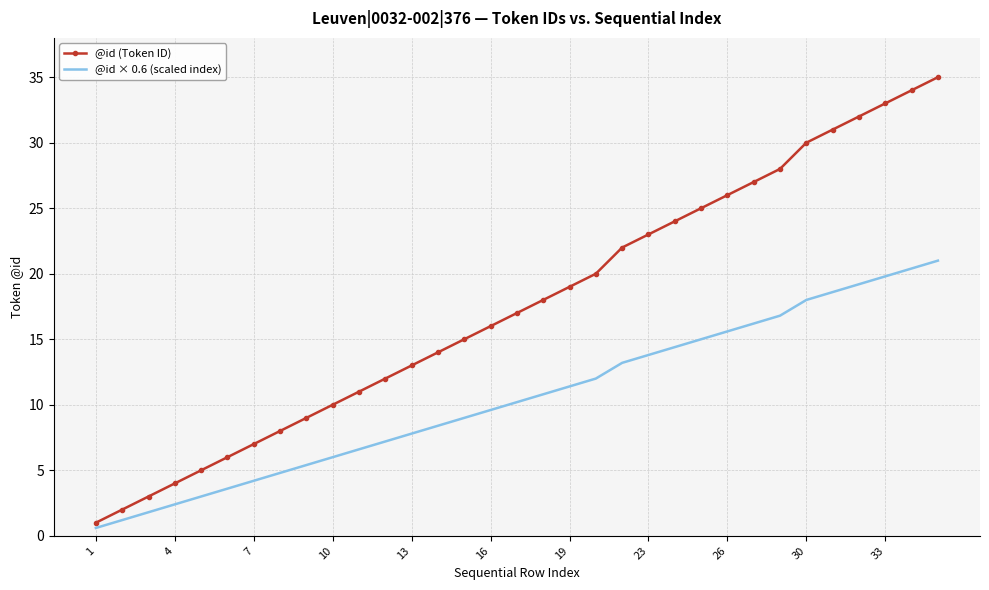

What is the lowest value of the @id × 0.6 (scaled index) series?

0.6